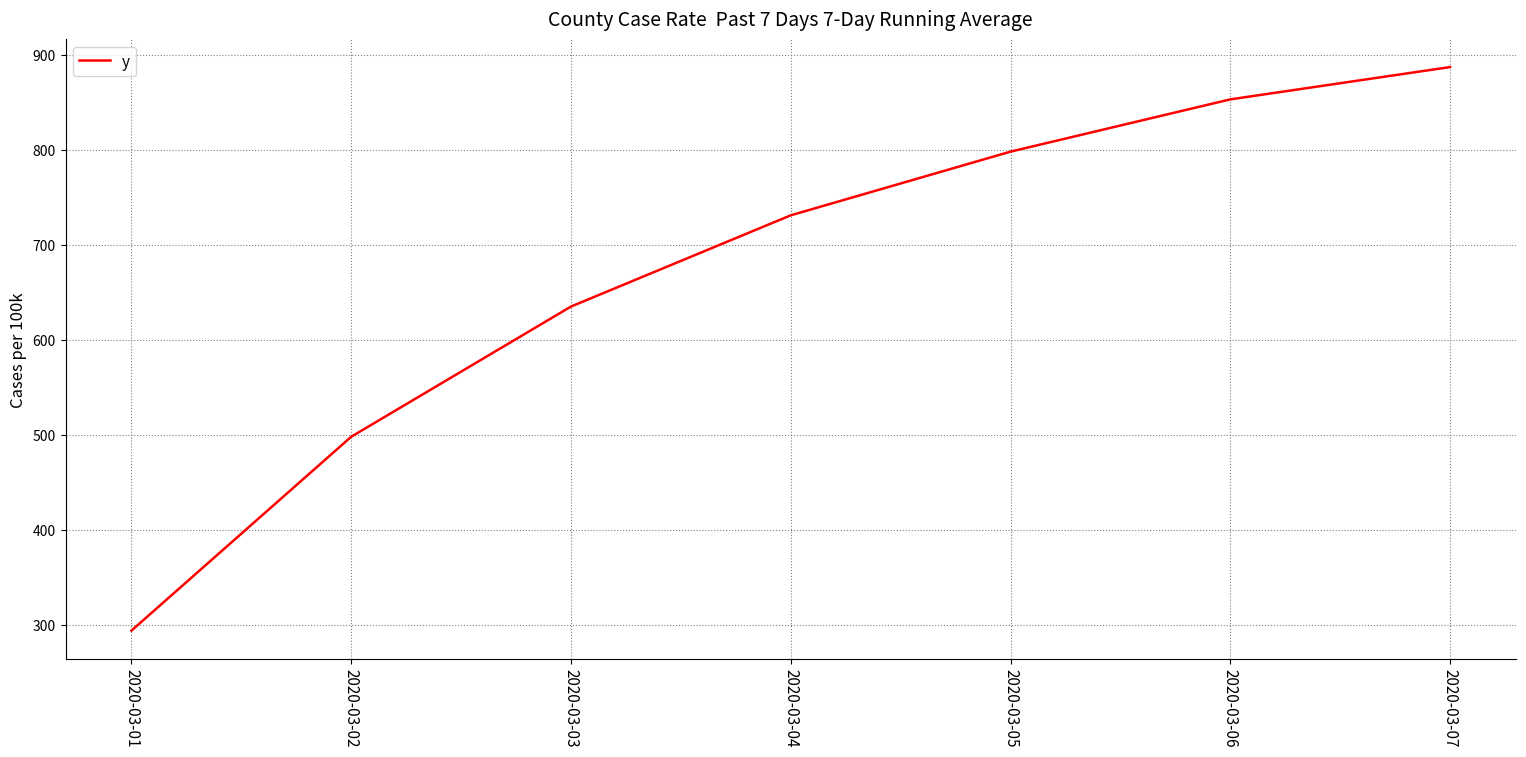

Which category has the lowest value across all series?

2020-03-01